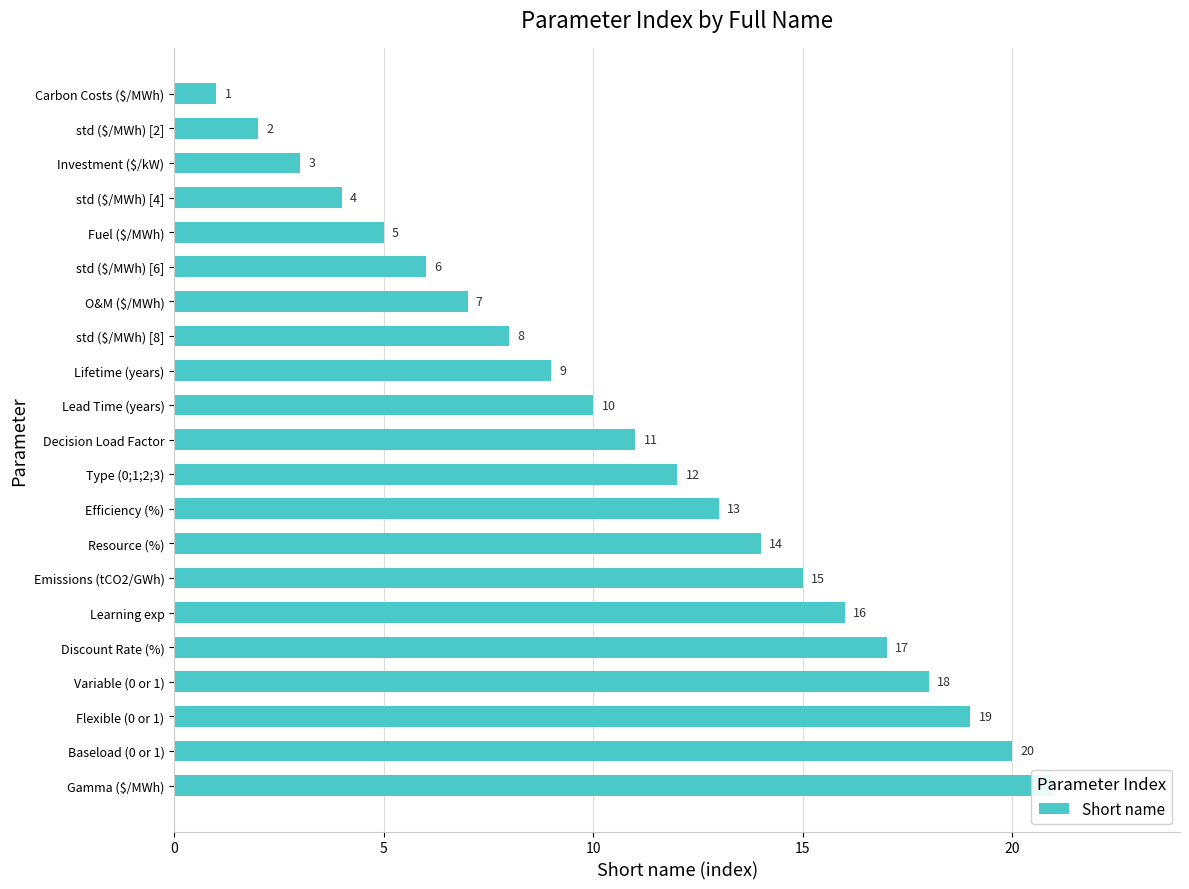

How many values are below 11?

10